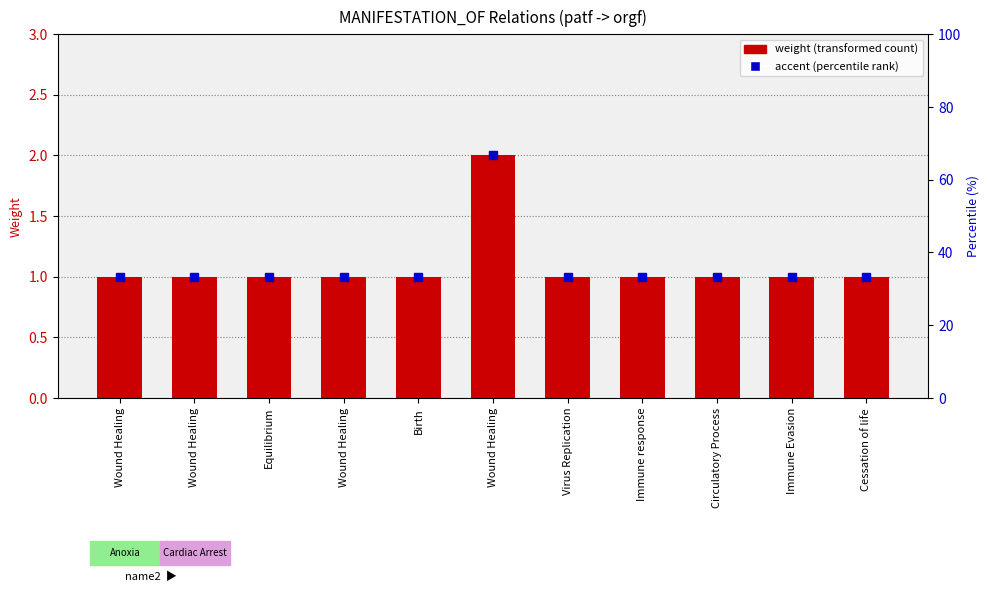

Reading right to left, list all the values displayed in this chart.

Cessation of life=1	Immune Evasion=1	Circulatory Process=1	Immune response=1	Virus Replication=1	Wound Healing=2	Birth=1	Wound Healing=1	Equilibrium=1	Wound Healing=1	Wound Healing=1